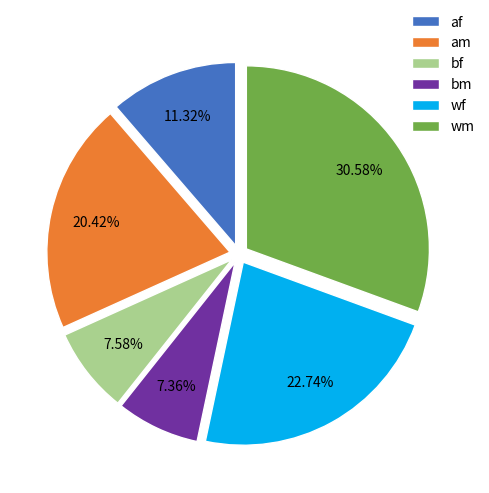

How many slices are in this pie chart?

6